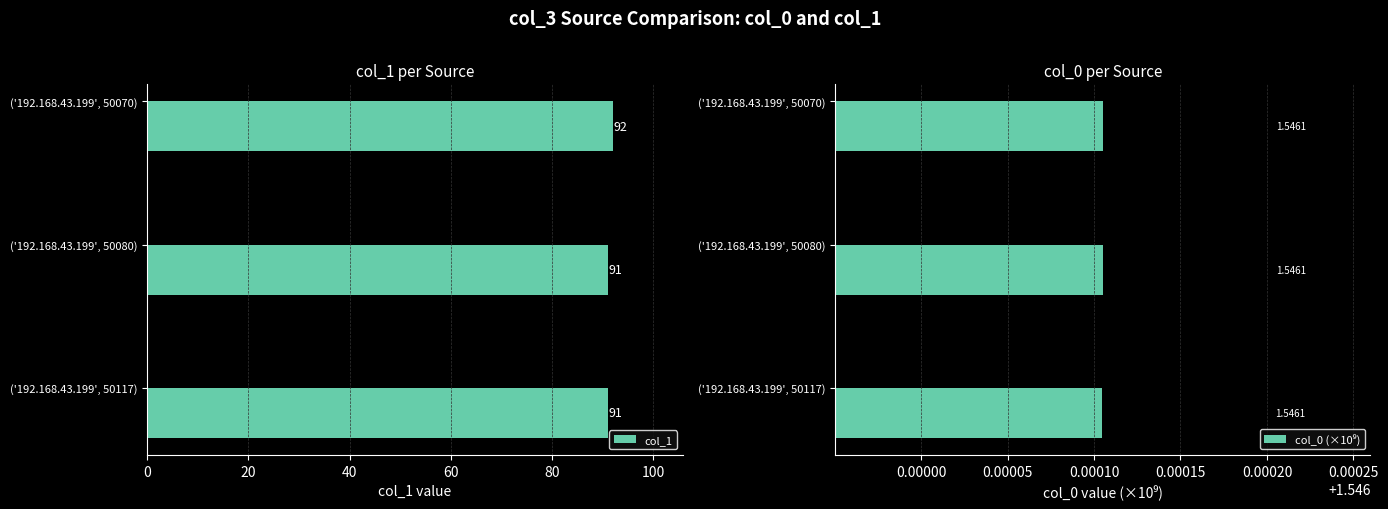

What is the maximum value for col_1?

92